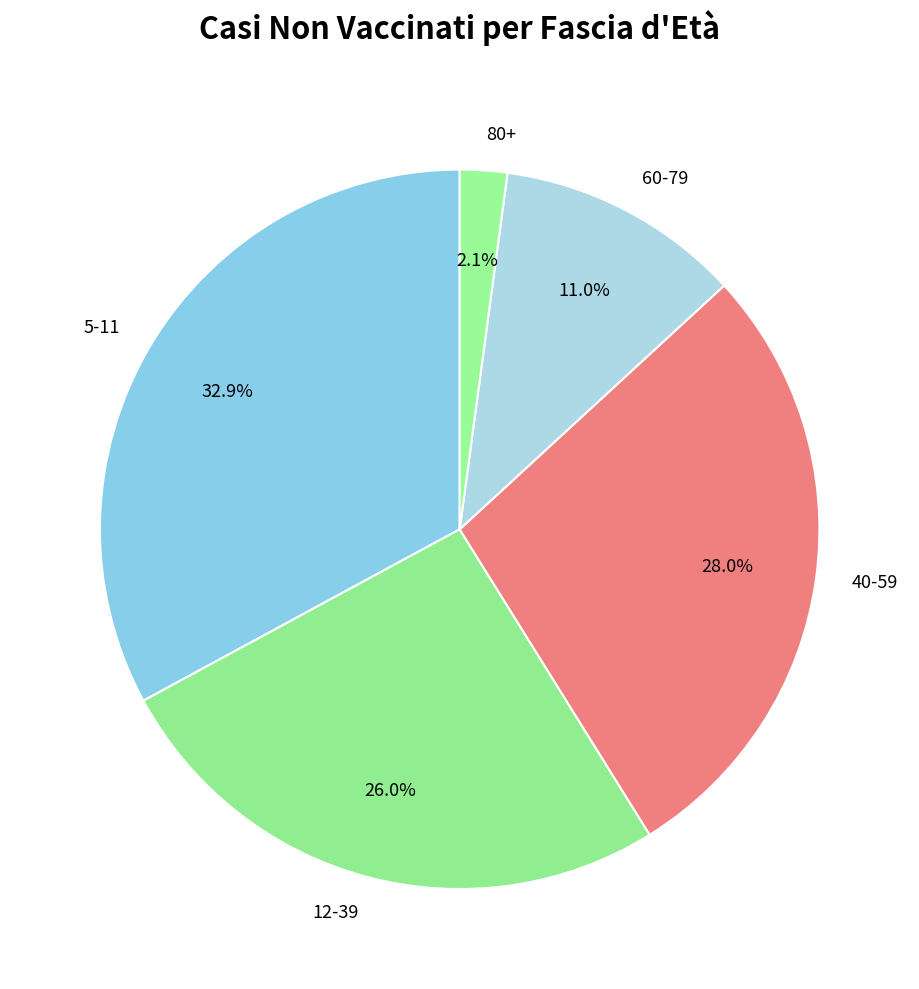

Which has a higher value, 80+ or 5-11?

5-11